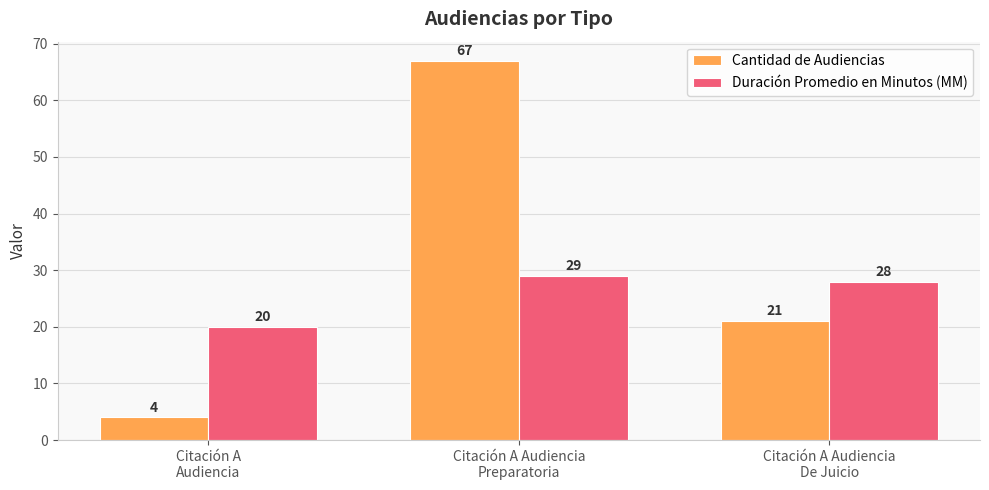

Reading left to right, what are all the values shown in this chart?

Cantidad de Audiencias: Citación A
Audiencia=4	Citación A Audiencia
Preparatoria=67	Citación A Audiencia
De Juicio=21
Duración Promedio en Minutos (MM): Citación A
Audiencia=20	Citación A Audiencia
Preparatoria=29	Citación A Audiencia
De Juicio=28